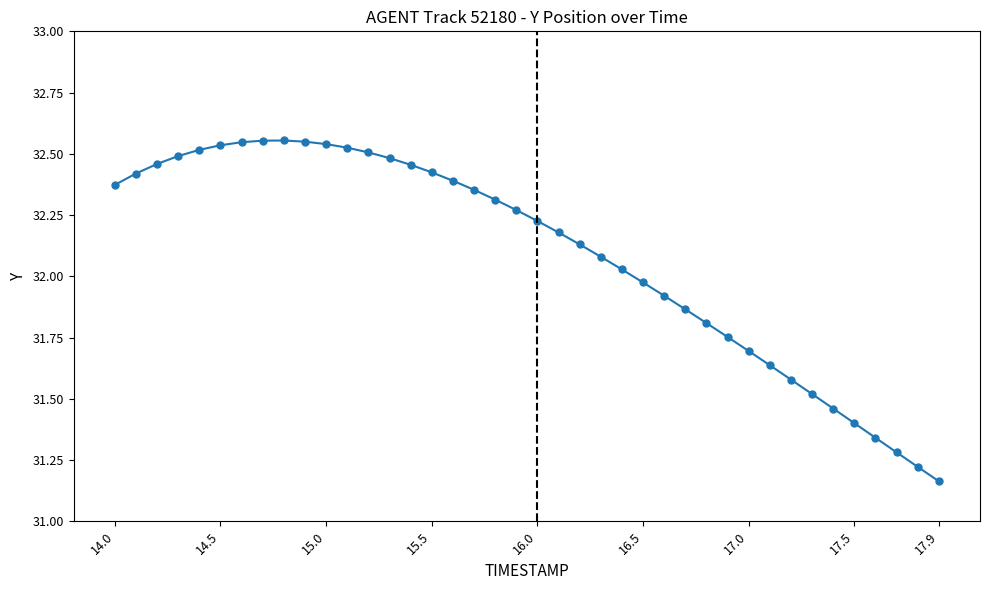

What is the difference between the second highest and second lowest values?

1.3